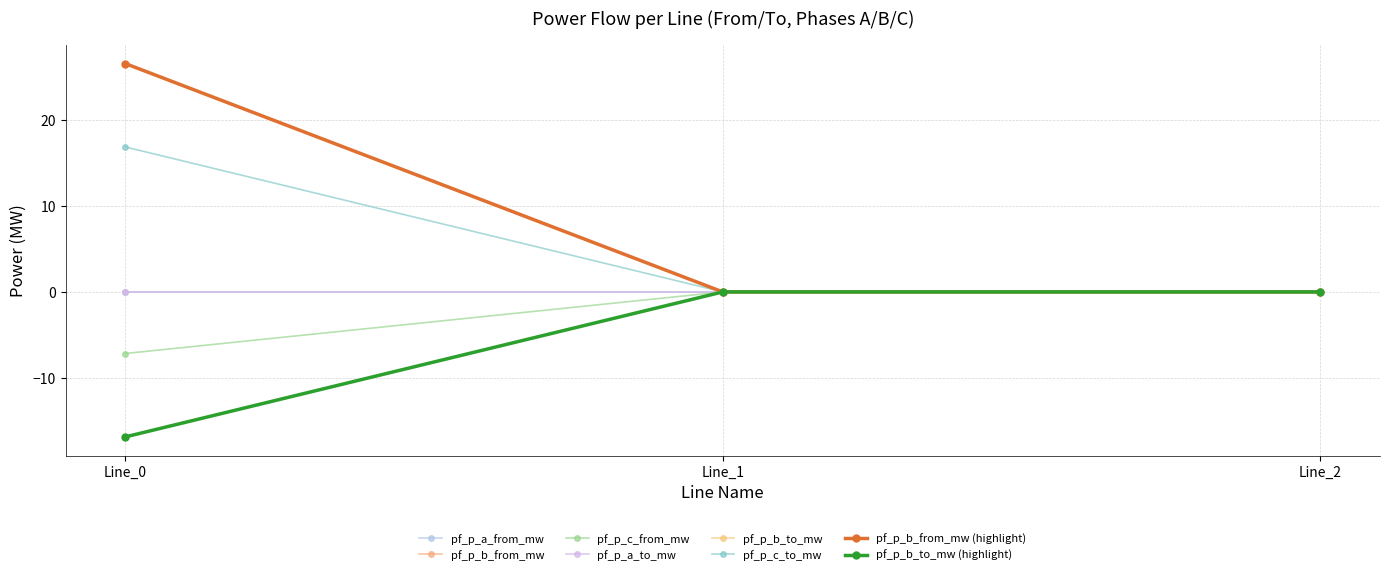

Does the chart have visible grid lines?

Yes